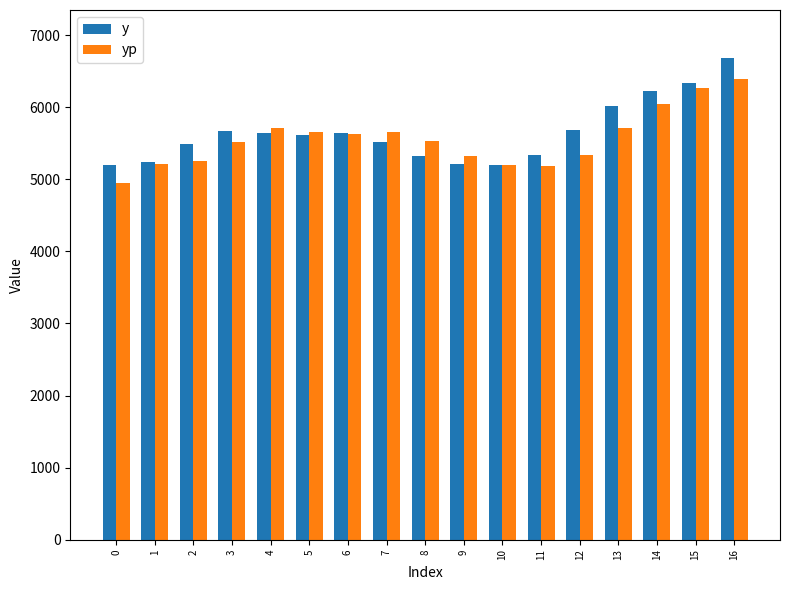

At which category is the sum across all series the highest?

16